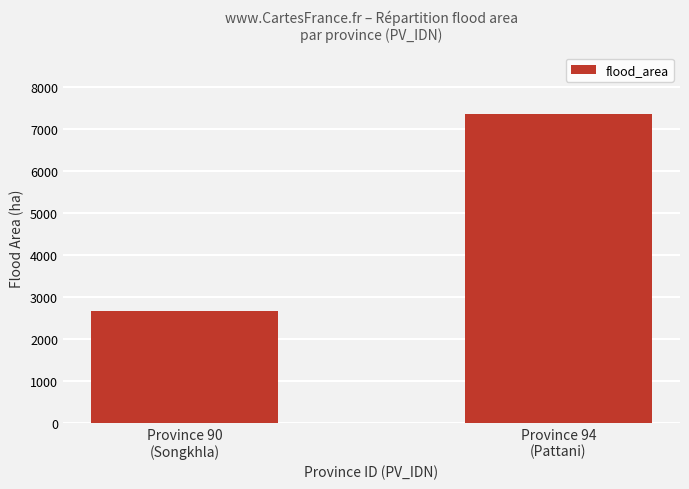

Reading left to right, list all the values displayed in this chart.

Province 90
(Songkhla)=2668.2	Province 94
(Pattani)=7358.7